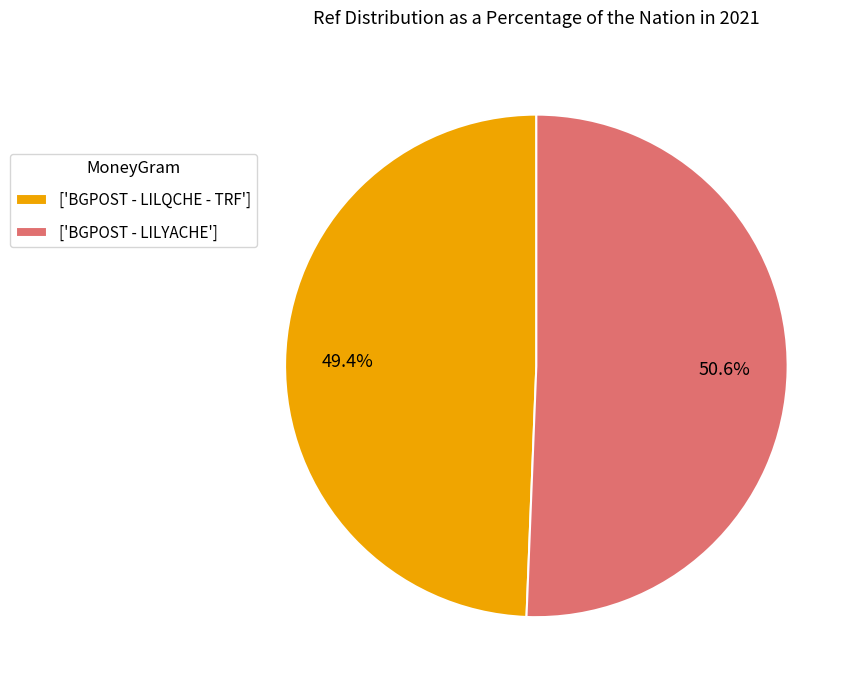

What is the largest slice in the pie chart?

['BGPOST - LILYACHE']